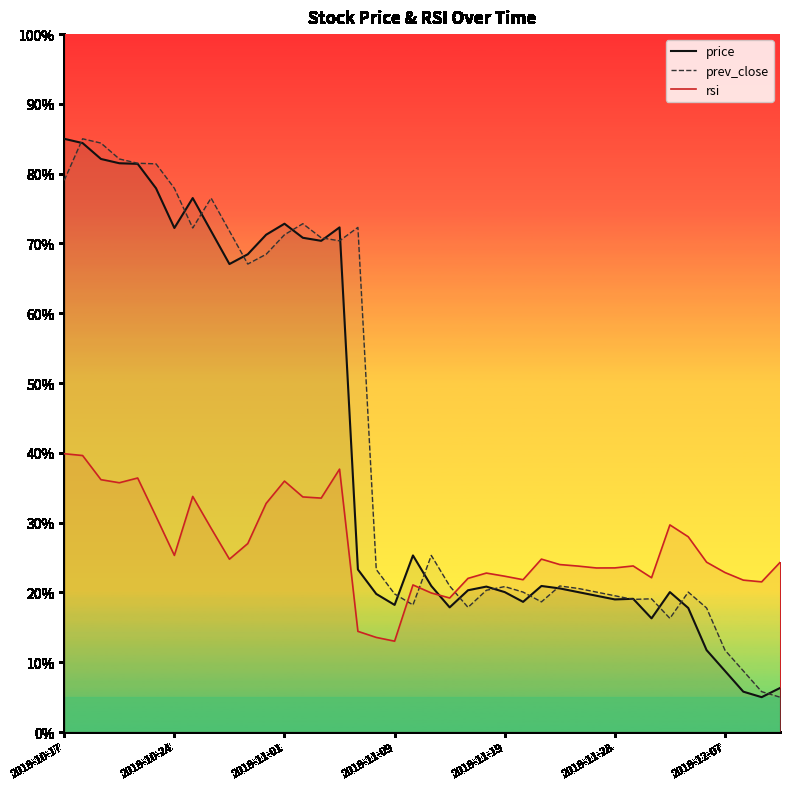

At how many categories does at least one series exceed 34?

17